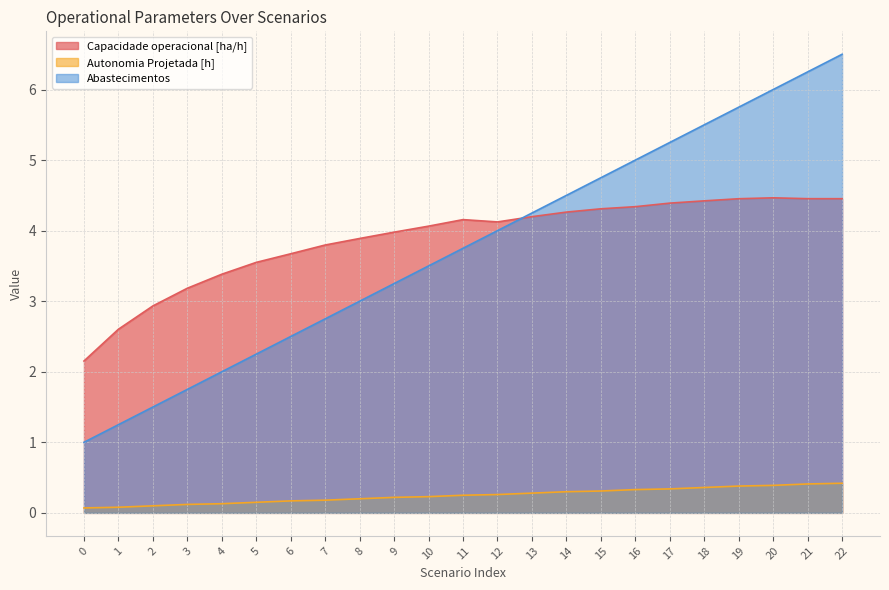

Is it true that Capacidade operacional [ha/h] equals 1.5 at 4?

False